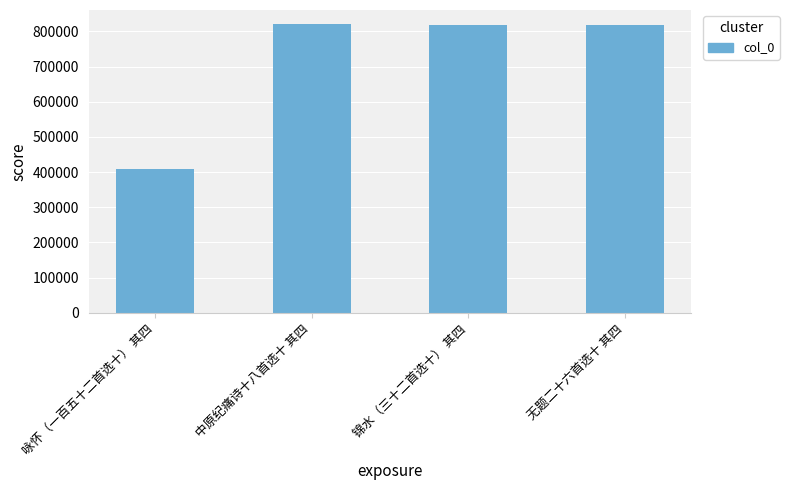

How many values are below 819327?

2